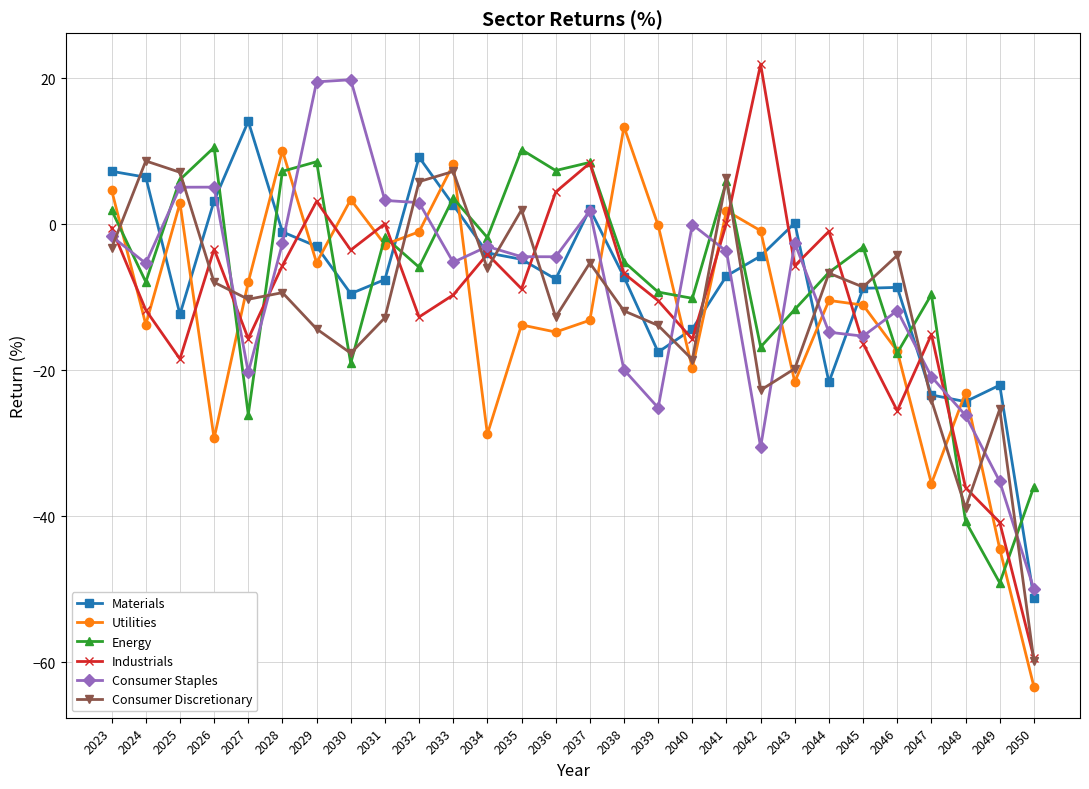

At which label does Utilities first exceed -10?

2023